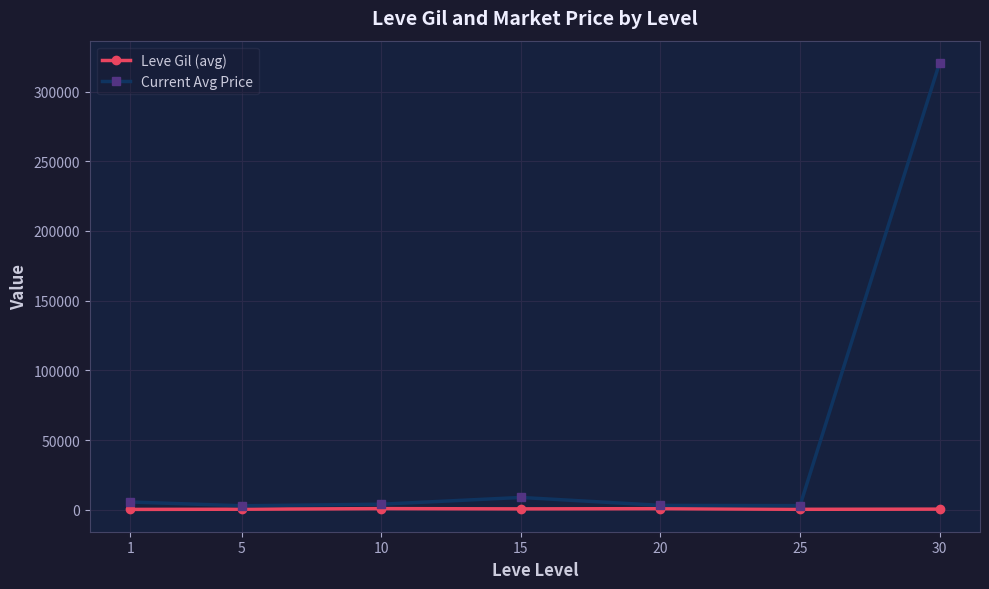

Which series changed the most between 1 and 30?

Current Avg Price